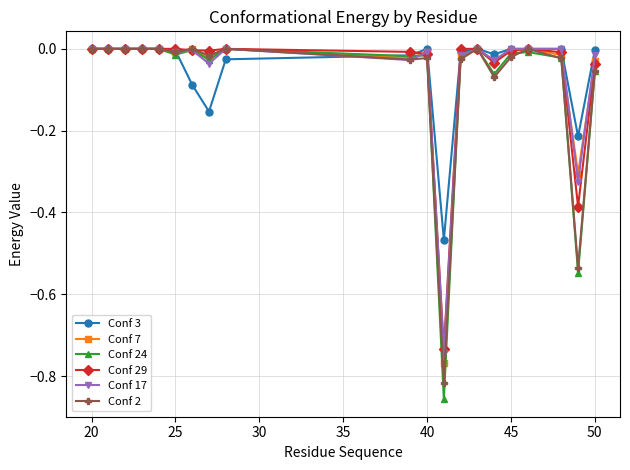

Which series has the largest range (max minus min)?

Conf 24